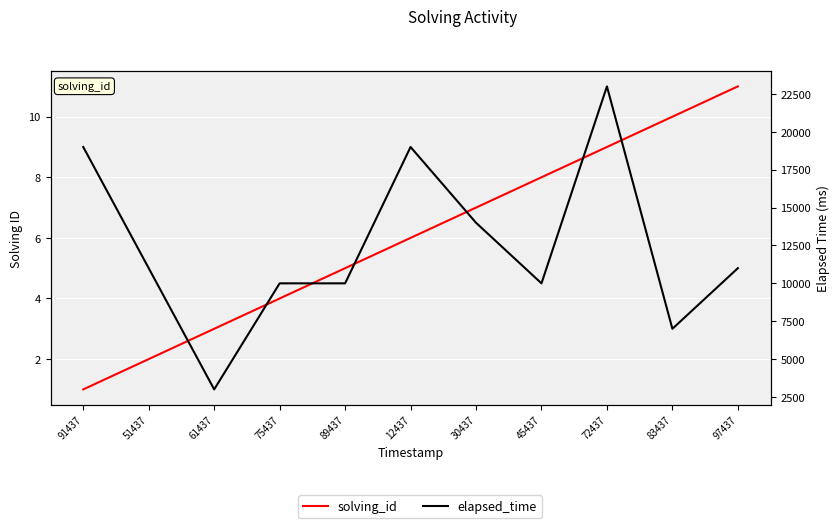

Which has a higher value, 72437 or 75437?

72437